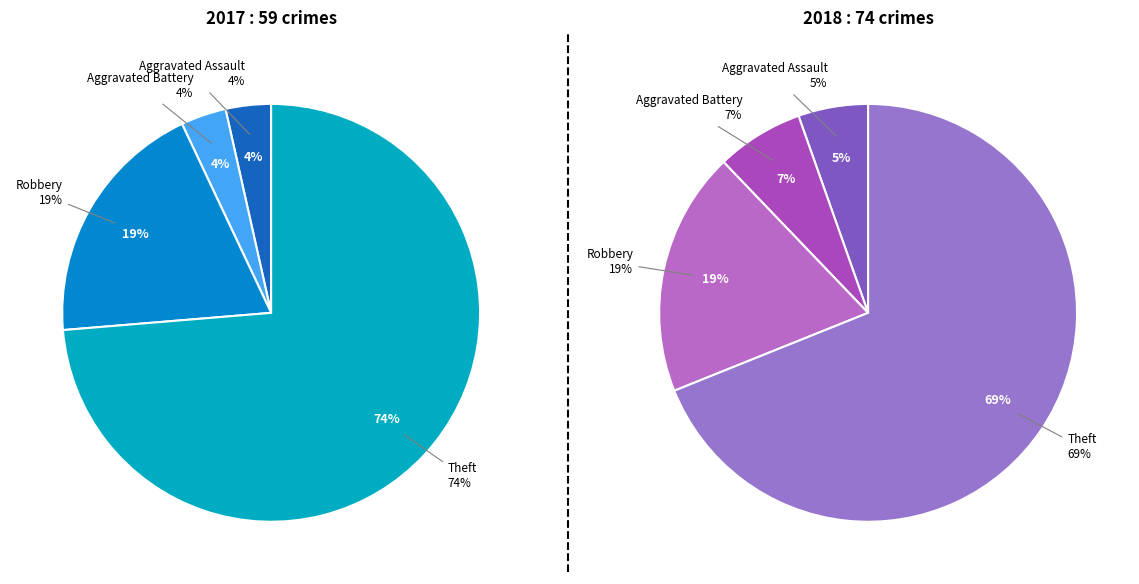

To the nearest percent, what is the average slice percentage?

25%